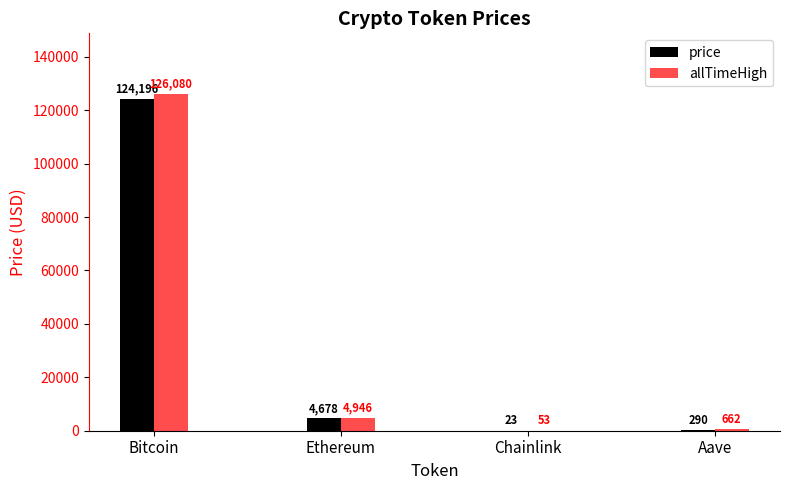

Which category has the highest value across all series?

Bitcoin